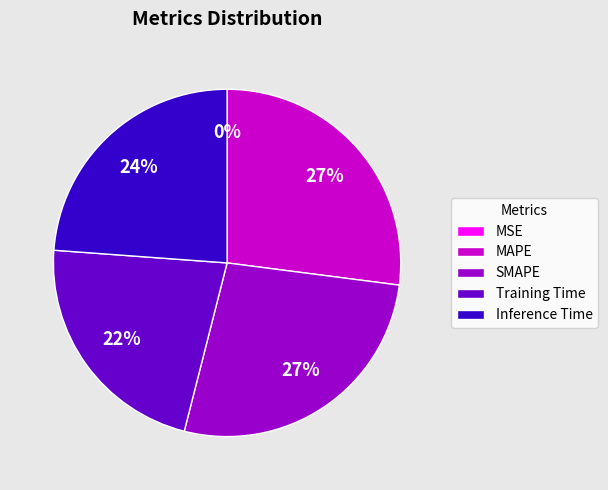

To the nearest percent, what is the difference between the Training Time and MAPE slice percentages?

5%